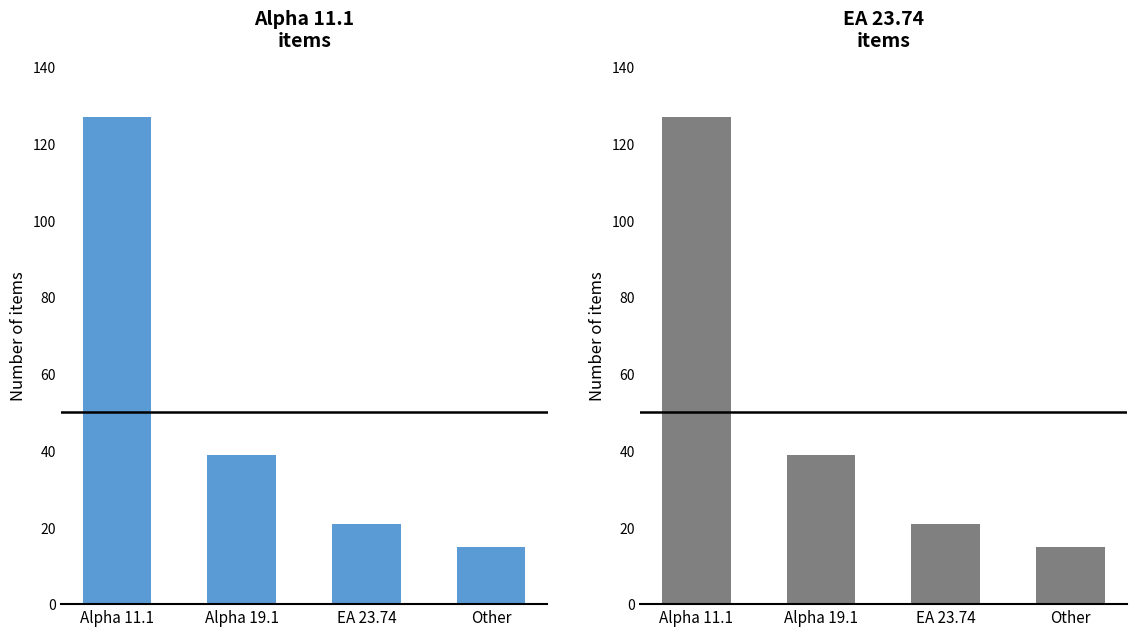

The chart shows a value of 23 at Other. True or false?

False